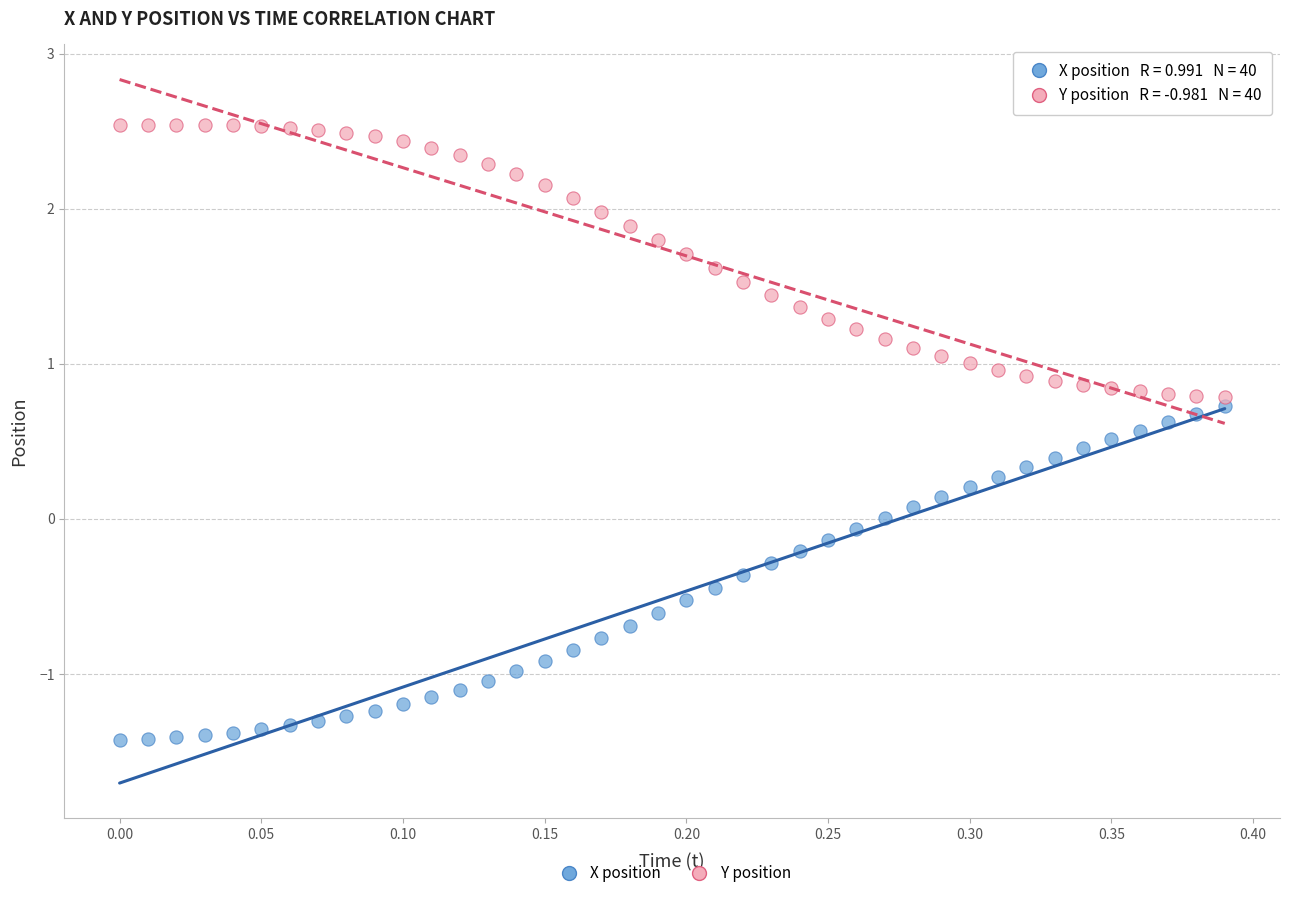

What are all the series names shown in the legend?

X position, Y position